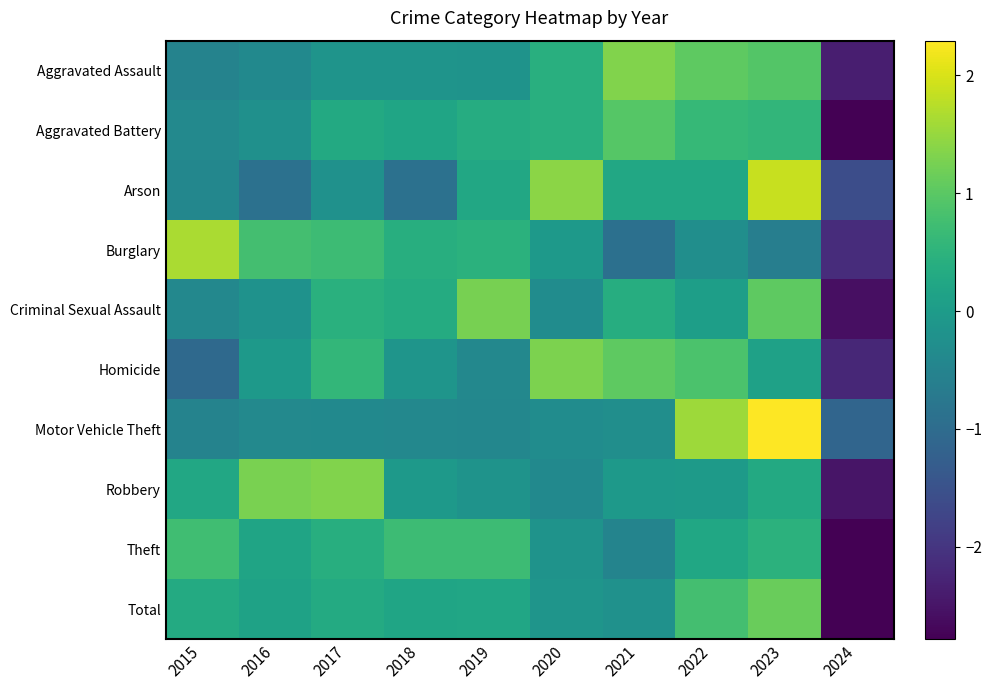

What is the total value across all series at 2024?

-22.8